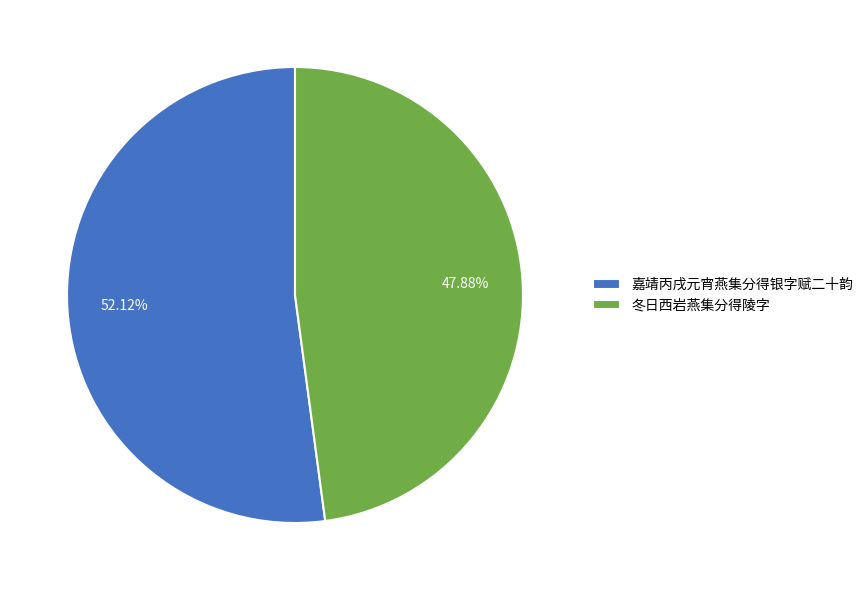

Which category has the biggest portion of the pie?

嘉靖丙戌元宵燕集分得银字赋二十韵